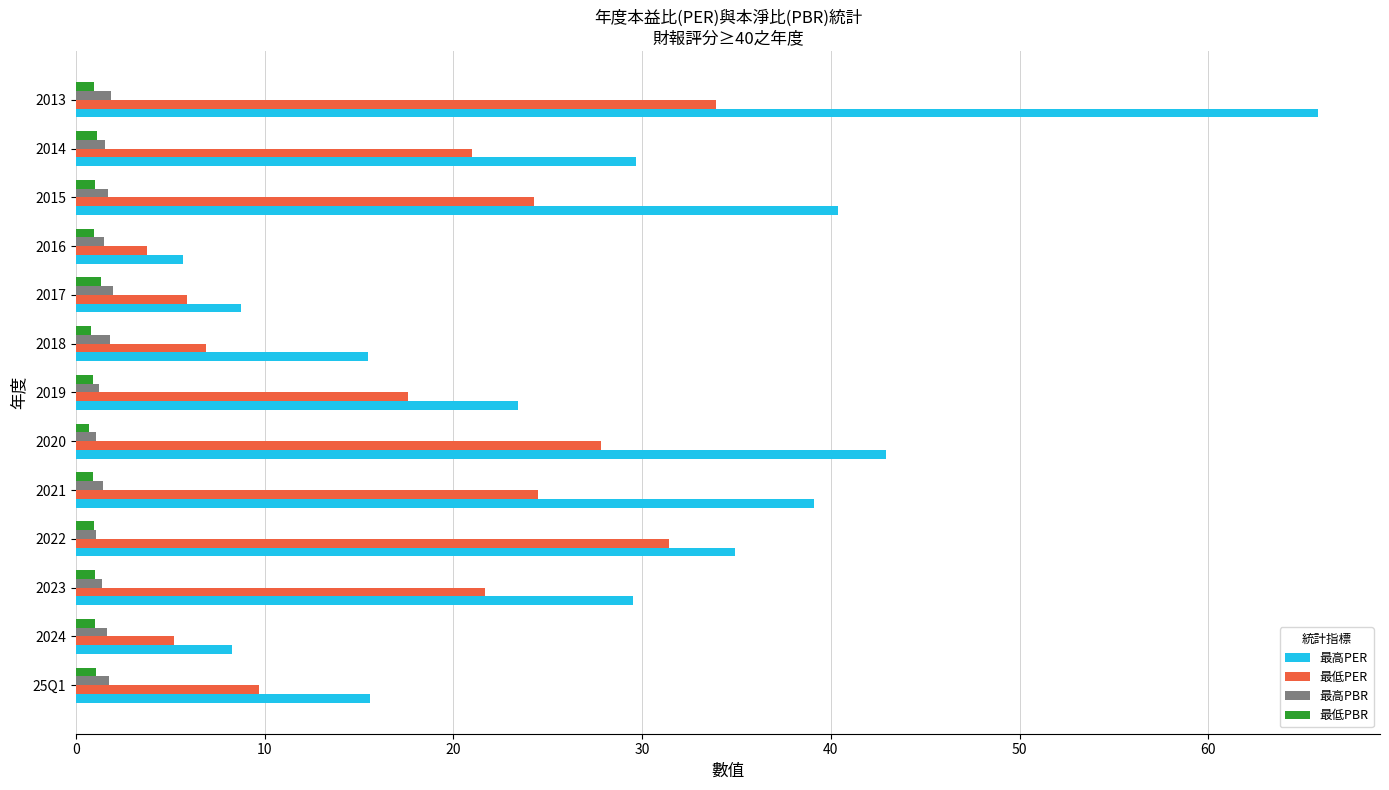

What is the average value of the 最高PBR series?

1.5